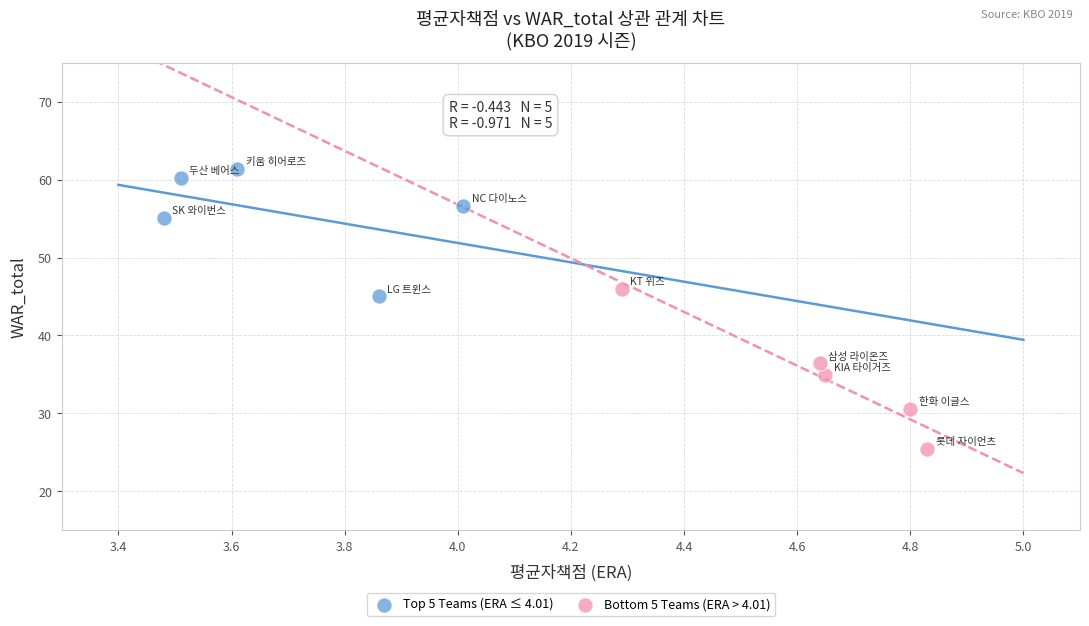

What are all the series names shown in the legend?

Top 5 Teams (ERA ≤ 4.01), Bottom 5 Teams (ERA > 4.01)